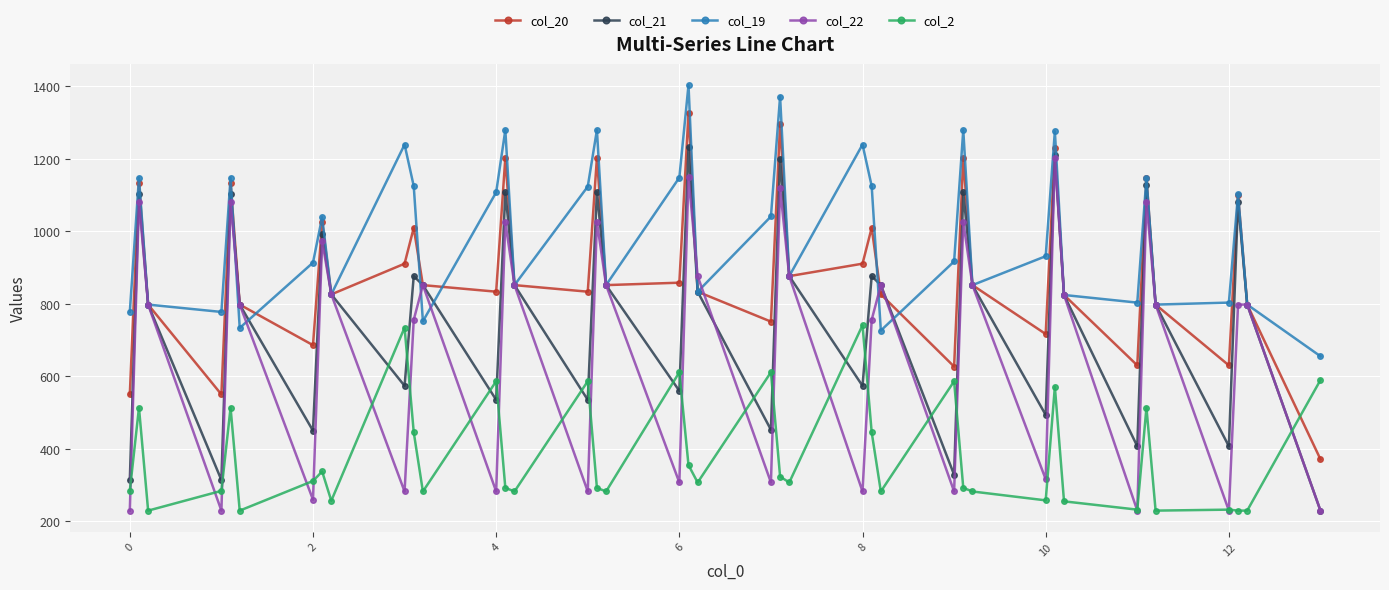

True or false: col_20 has more than 1 points higher than both neighbors.

True